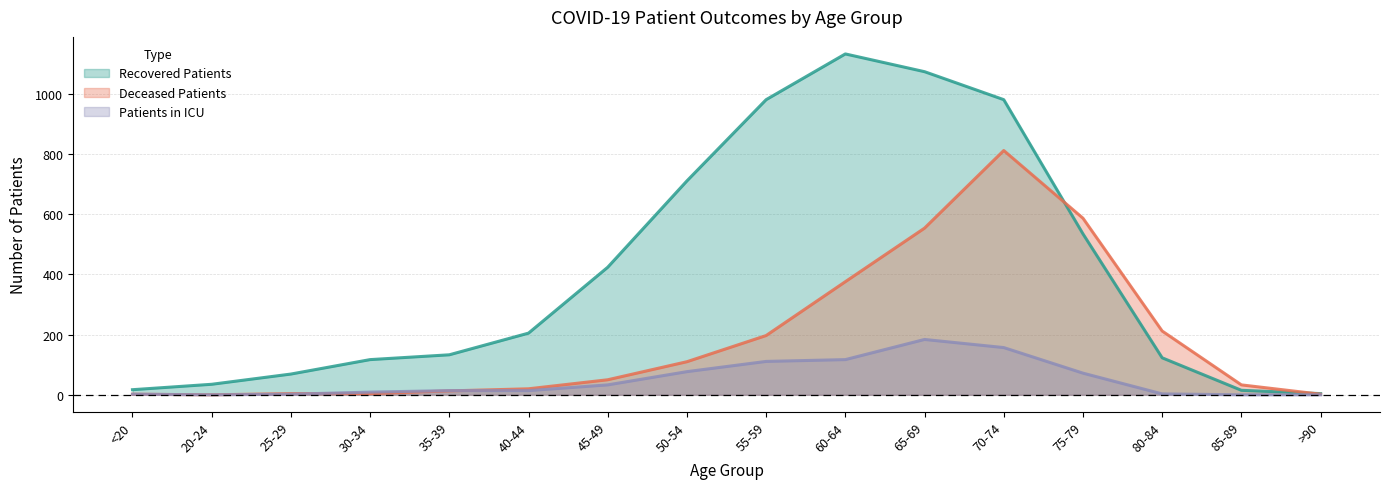

At 30-34, list the series in order from largest to smallest.

recovered_patients, patients_in_icu, deceased_patients